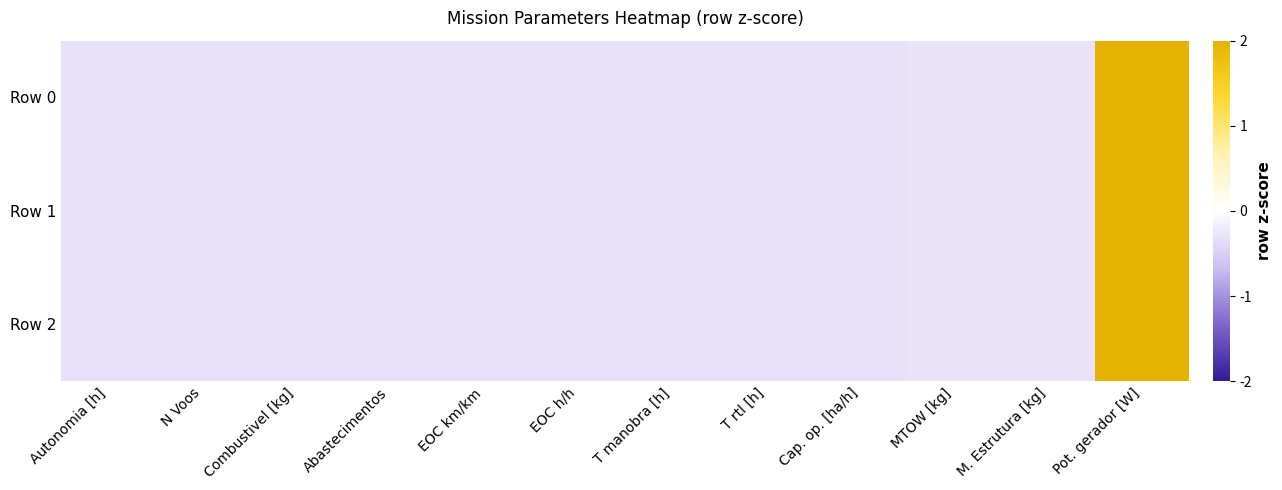

Which has a higher value, Abastecimentos or M. Estrutura [kg]?

M. Estrutura [kg]